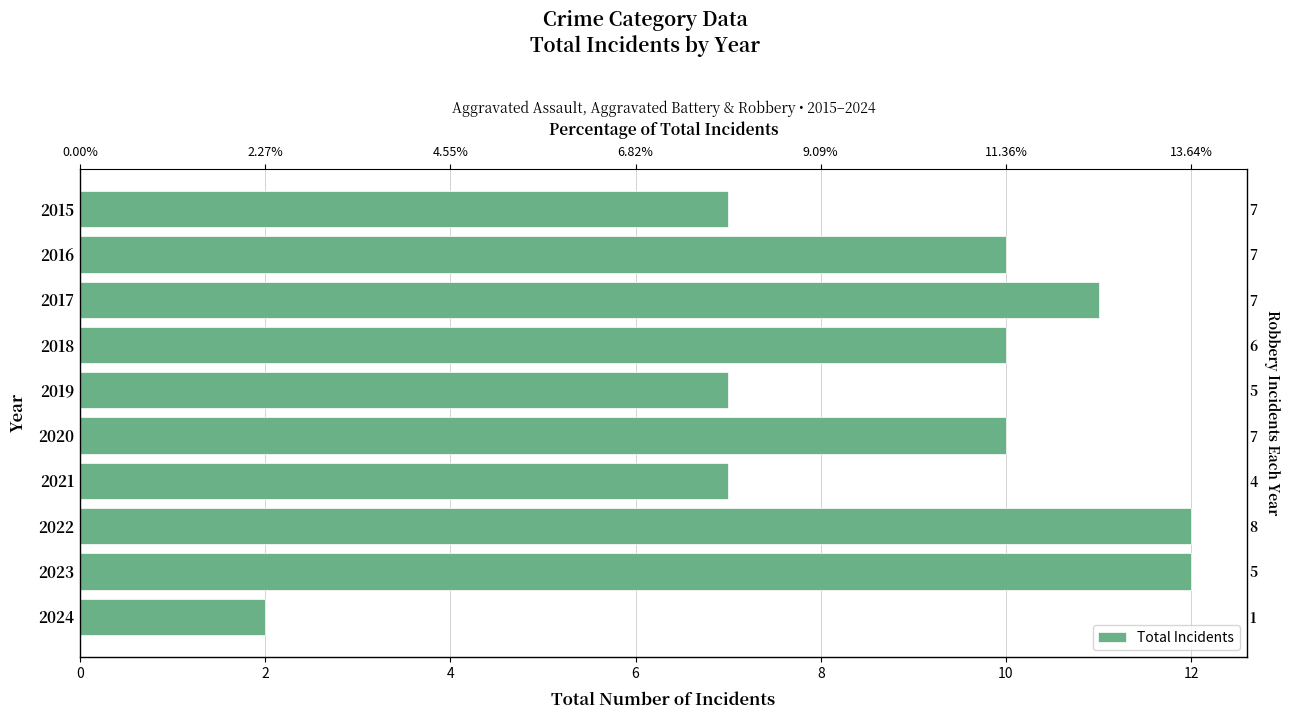

How many bars are there in total?

10